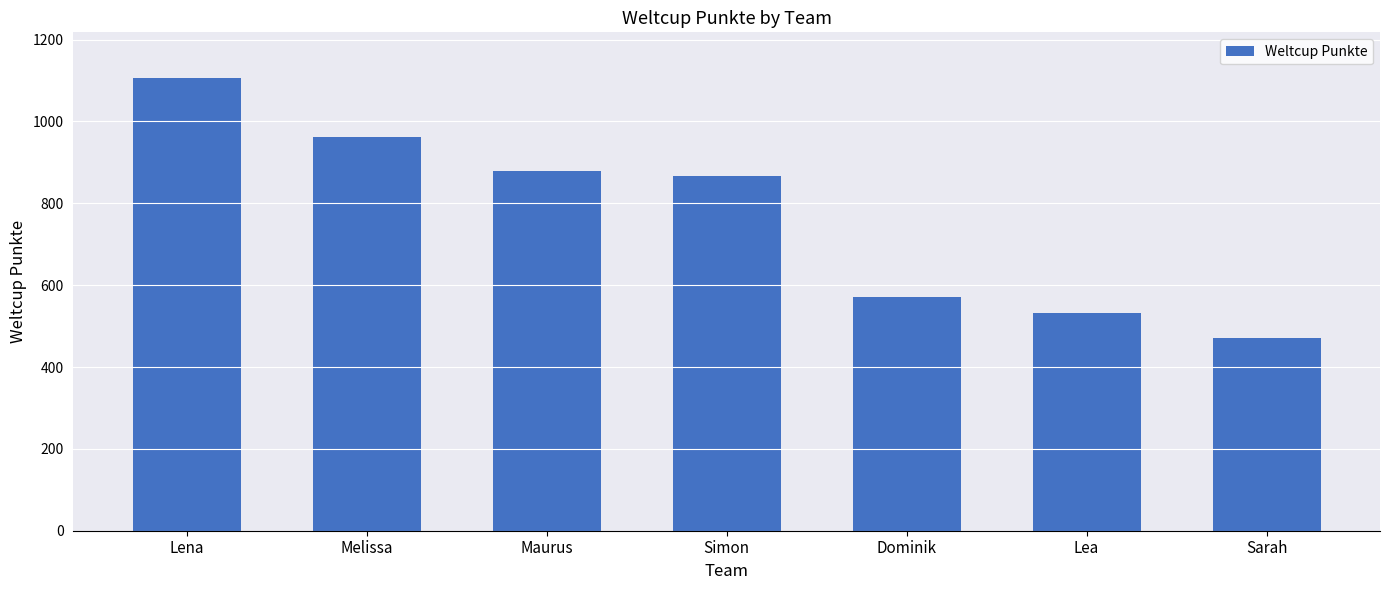

Which has a higher value, Maurus or Dominik?

Maurus